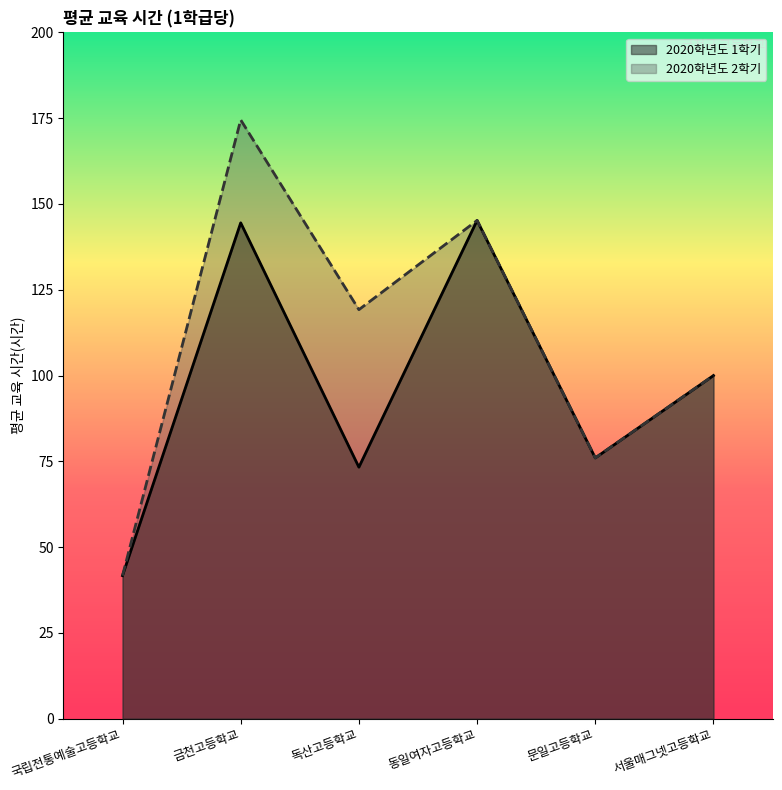

True or false: 2020학년도 1학기 and 2020학년도 2학기 cross at least once.

False